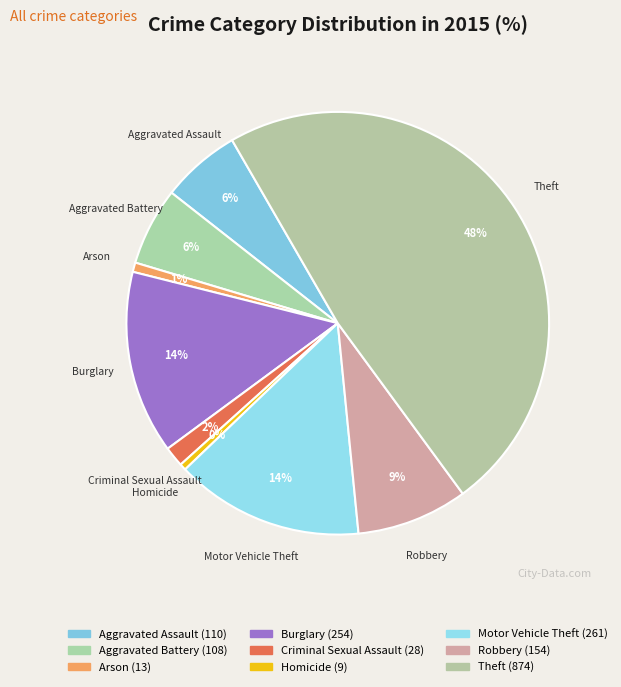

Does Aggravated Battery account for over 50% of the chart?

No